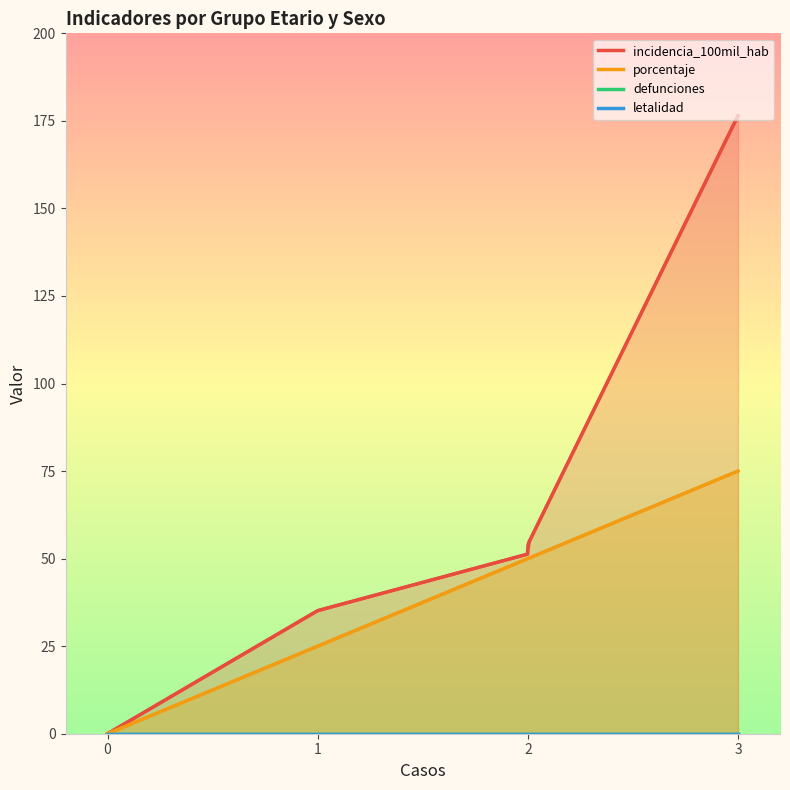

True or false: defunciones and porcentaje intersect in this chart.

False